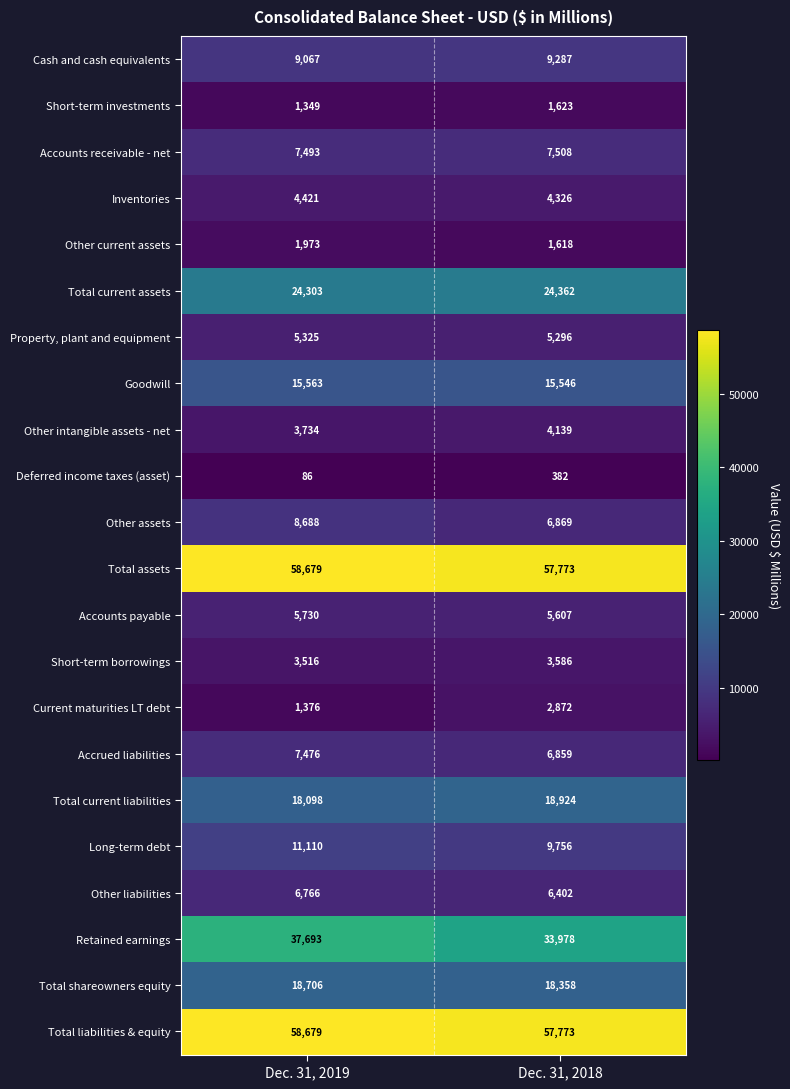

How many data points does each series have?

2